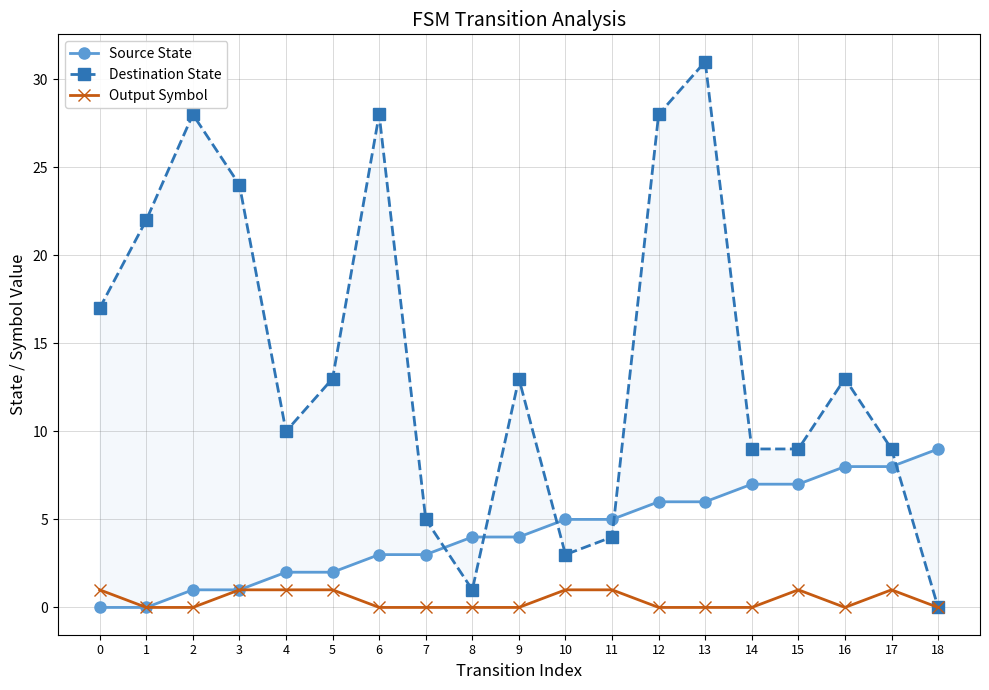

List the series in order of their peak value, highest first.

Destination State, Source State, Output Symbol